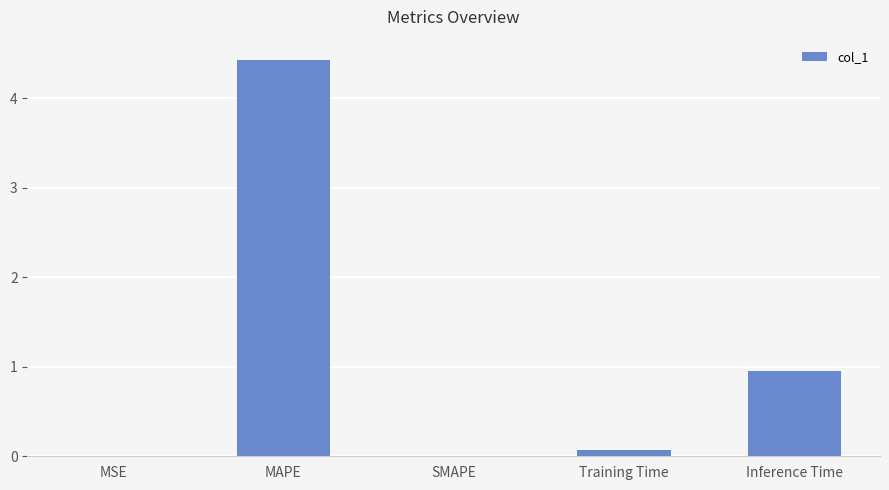

How many distinct data groups are displayed?

1